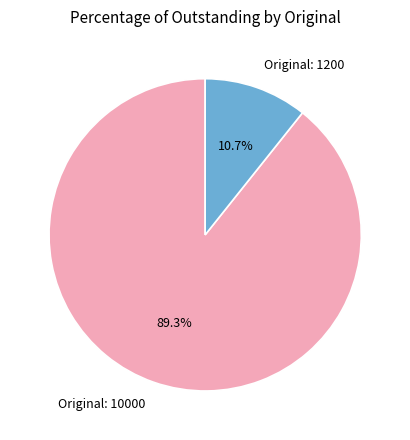

Which category accounts for the majority?

Original: 10000